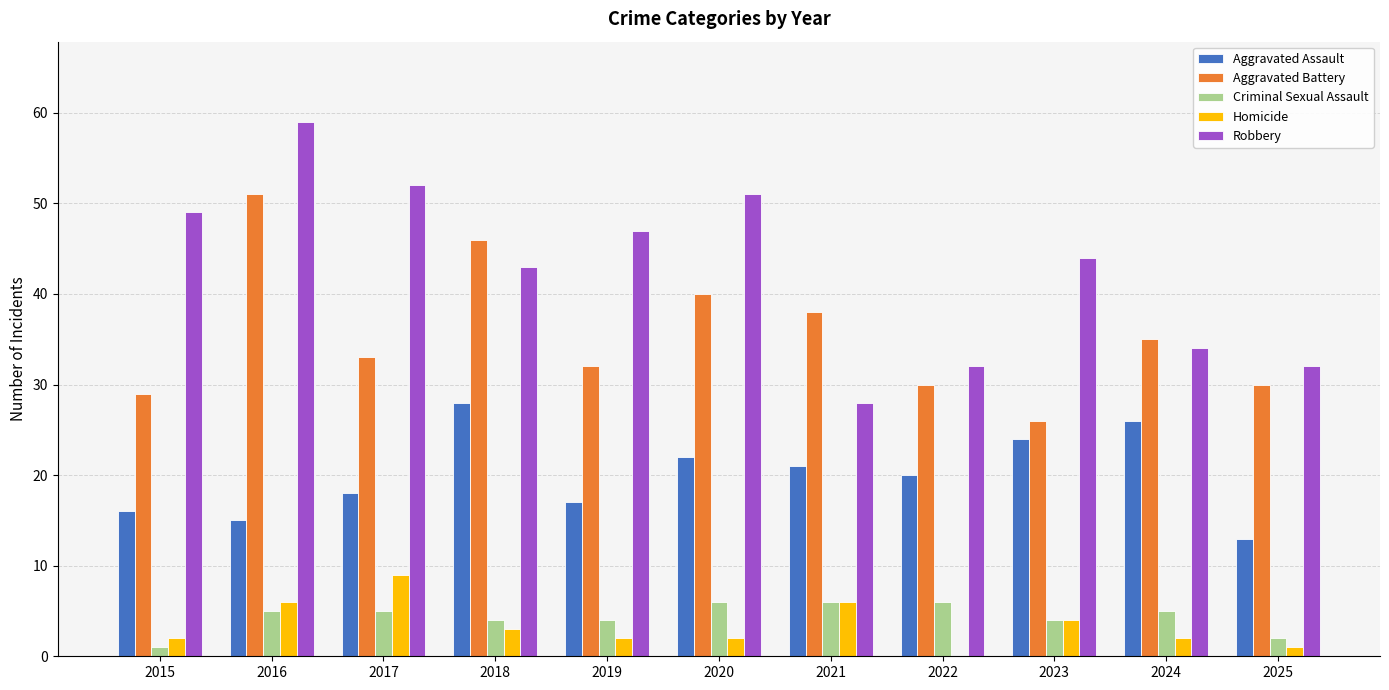

Is it true that Homicide equals 4 at 2023?

True